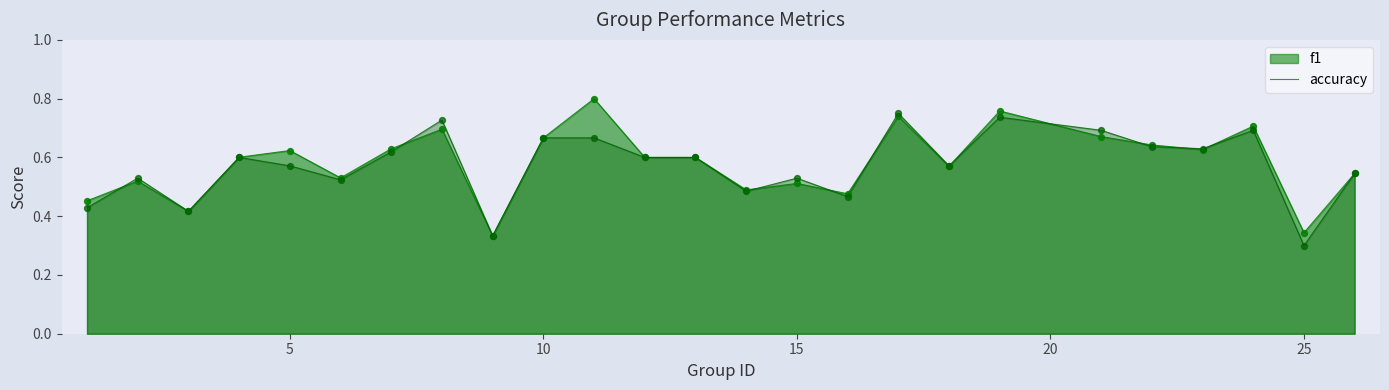

Is the value of f1 at 17 greater than the value of accuracy at 6?

Yes